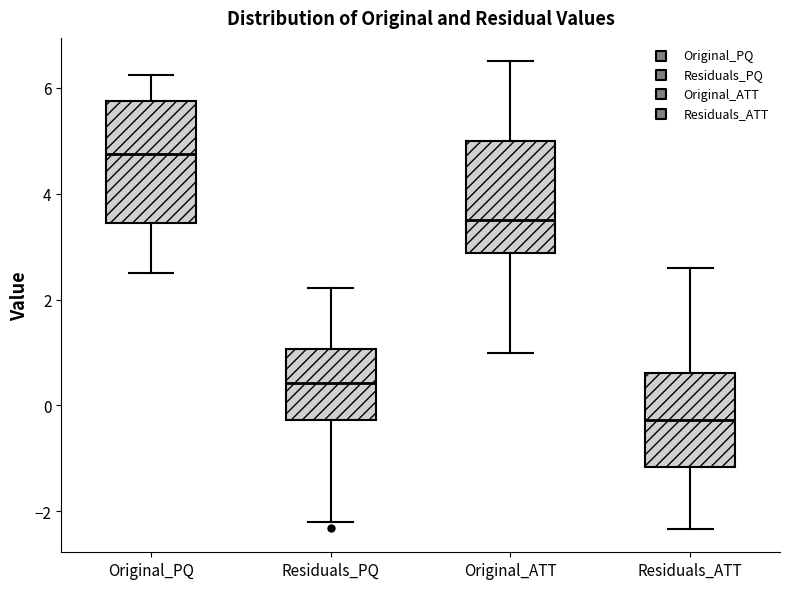

Where is the lower edge of the box for Residuals_ATT on the y-axis? The values are not printed on the chart, so give them approximately, as read against the axis.

-1.2